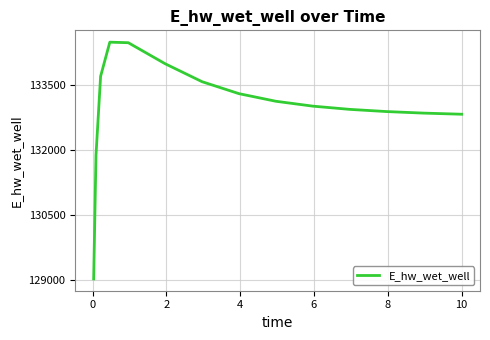

What is the maximum value shown in the chart?

134491.1